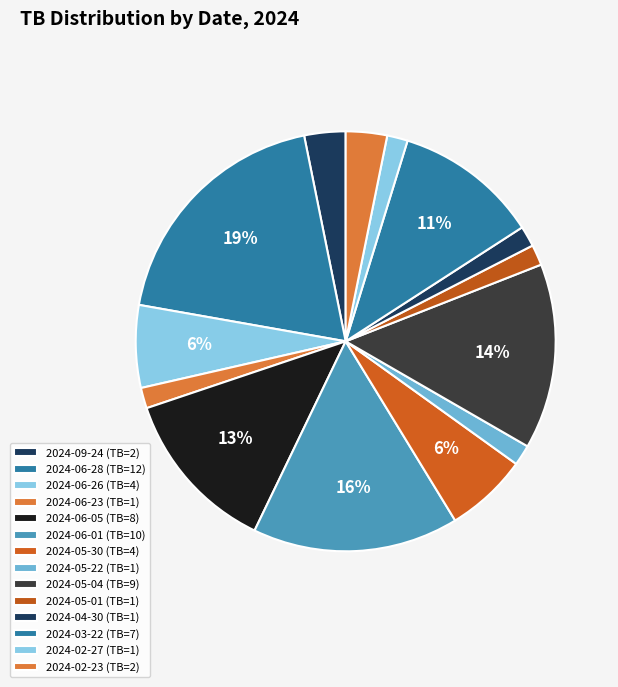

How many segments does this pie chart have?

14